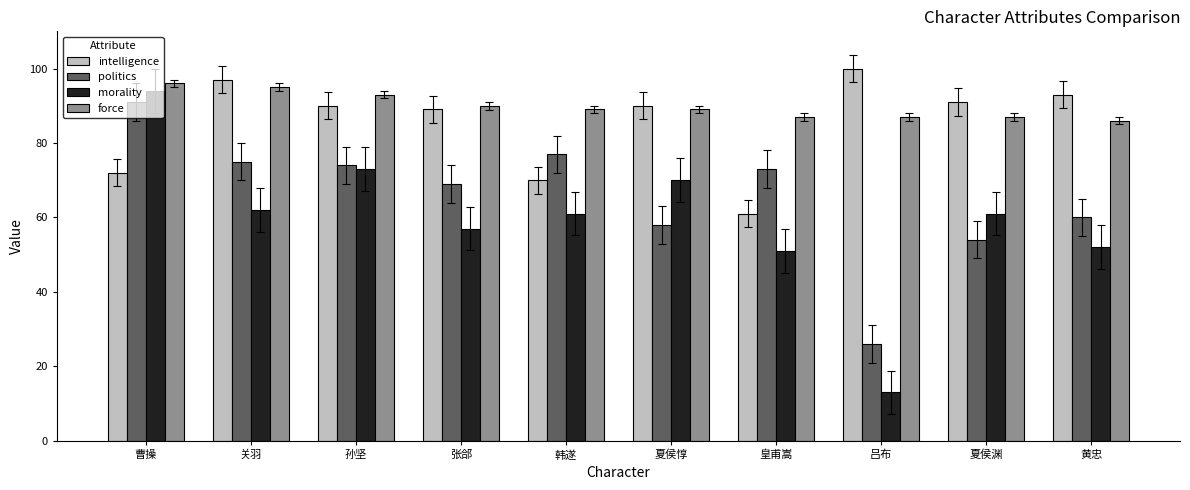

True or false: force has a value of 51 at 孙坚.

False